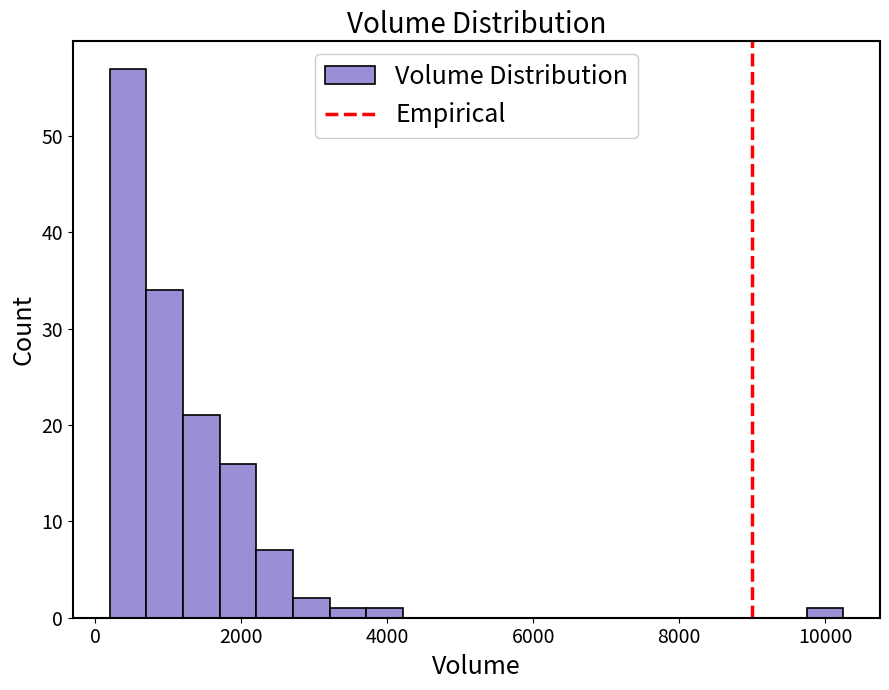

Read against the x-axis, roughly where is the centre of the tallest bar?

400